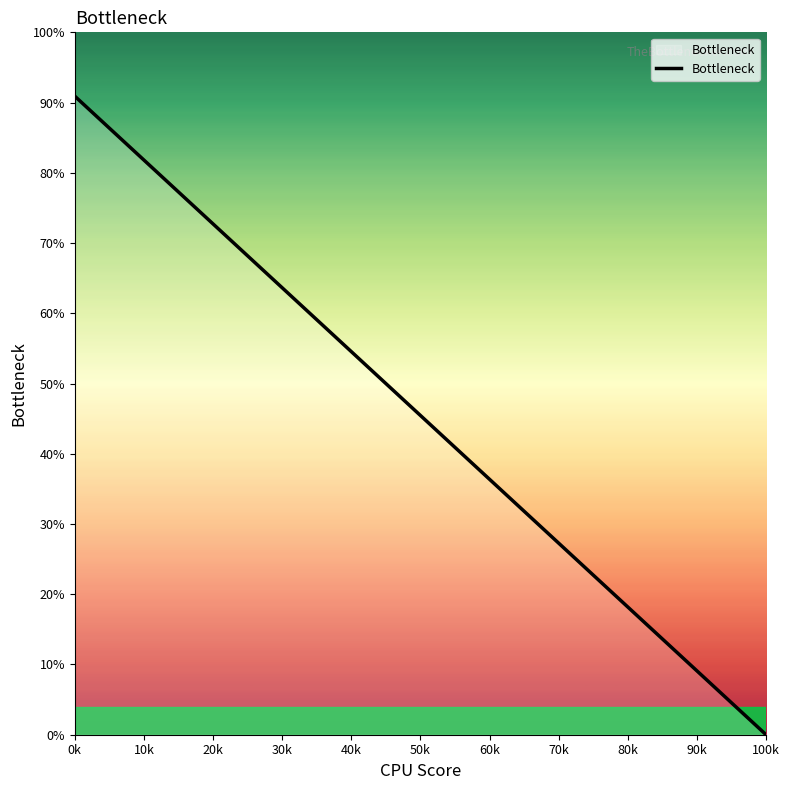

Reading right to left, transcribe all the data shown in this chart.

100k=0.0	90k=9.1	80k=18.2	70k=27.3	60k=36.4	50k=45.5	40k=54.5	30k=63.6	20k=72.7	10k=81.8	0k=90.9